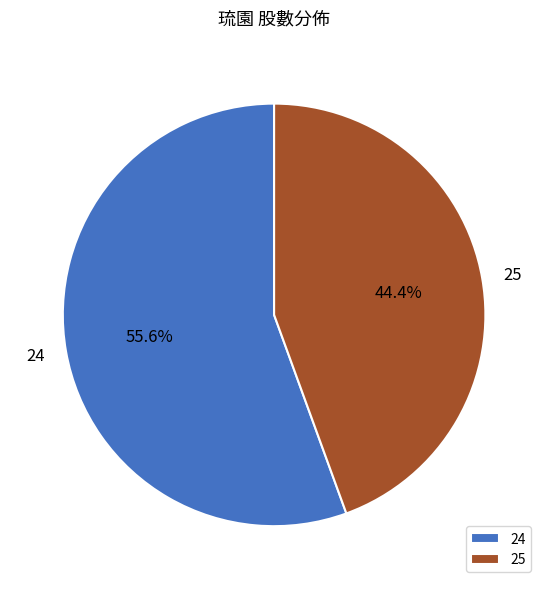

Rank the categories by value from lowest to highest.

25, 24